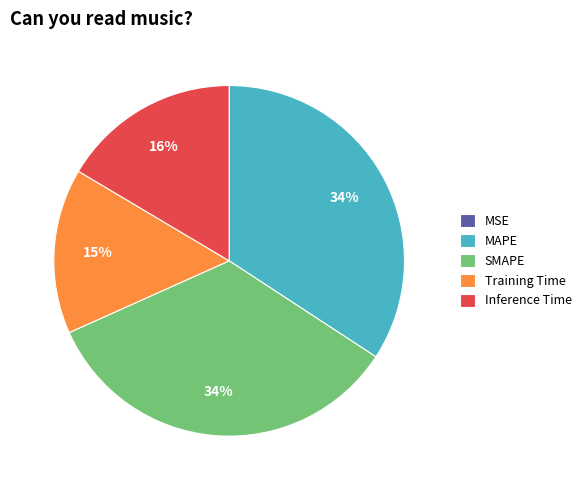

Is there any slice that represents more than half of the pie?

No